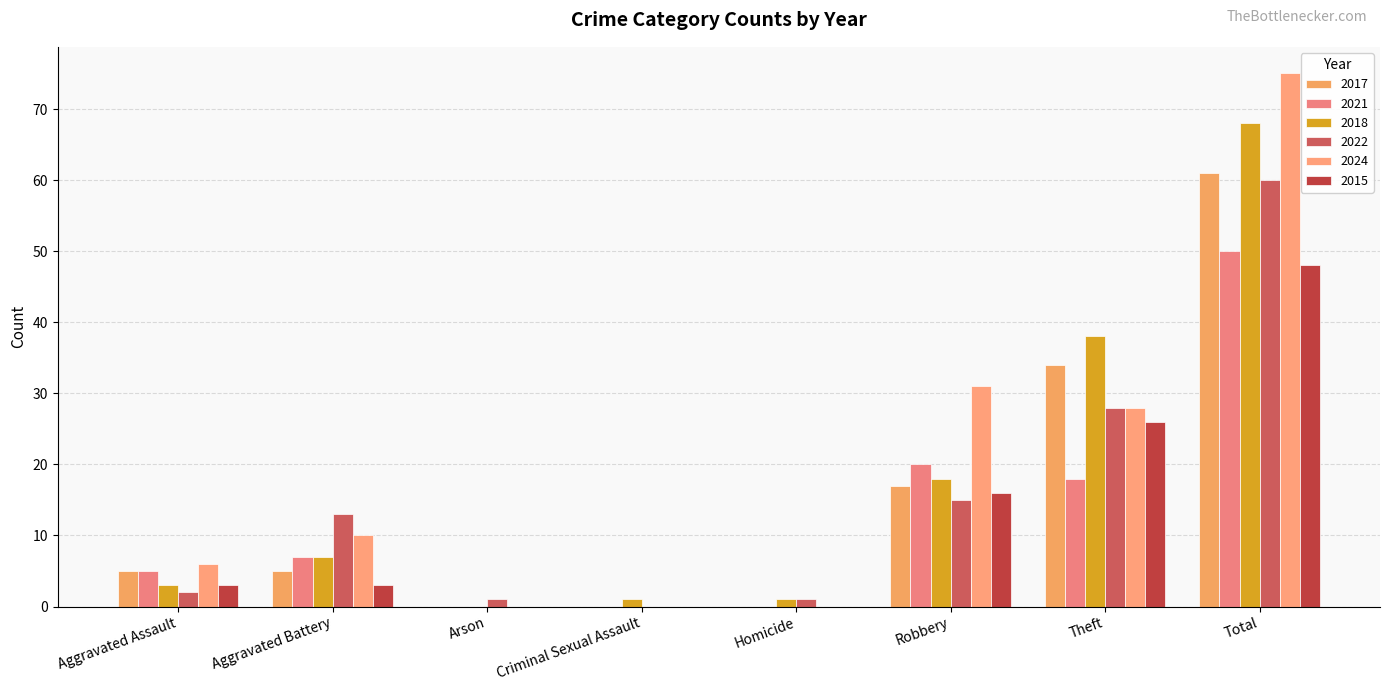

Rank the series by their maximum value, from highest to lowest.

2024, 2018, 2017, 2022, 2021, 2015